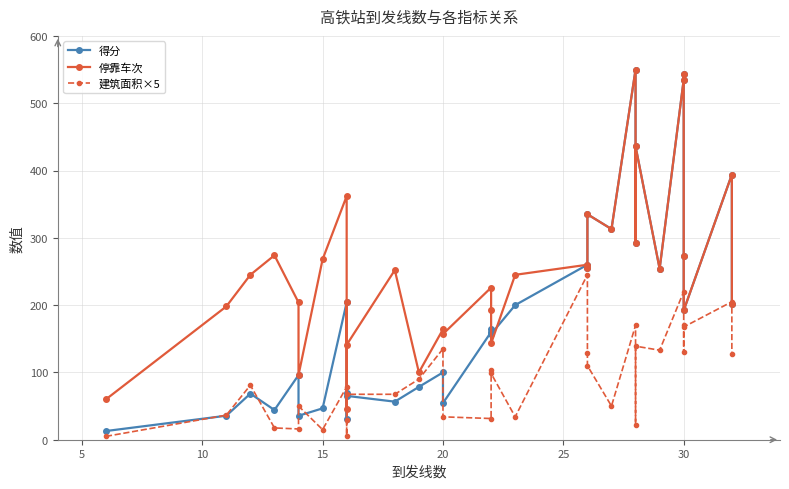

What is the average value of the 得分 series?

197.4